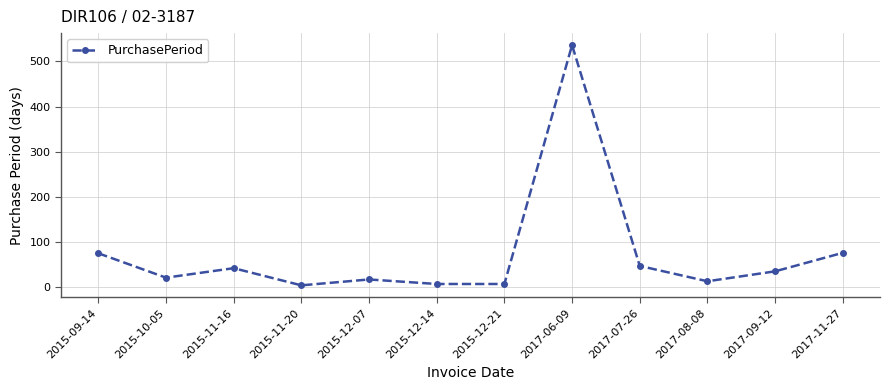

At which category does the chart reach its peak across all series?

2017-06-09